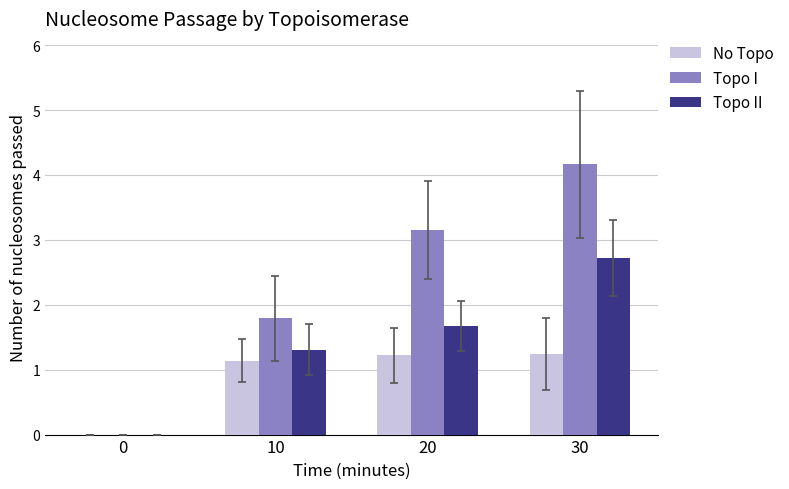

Reading left to right, list all the values displayed in this chart.

No Topo: 0=0.0	10=1.1	20=1.2	30=1.2
Topo I: 0=0.0	10=1.8	20=3.2	30=4.2
Topo II: 0=0.0	10=1.3	20=1.7	30=2.7